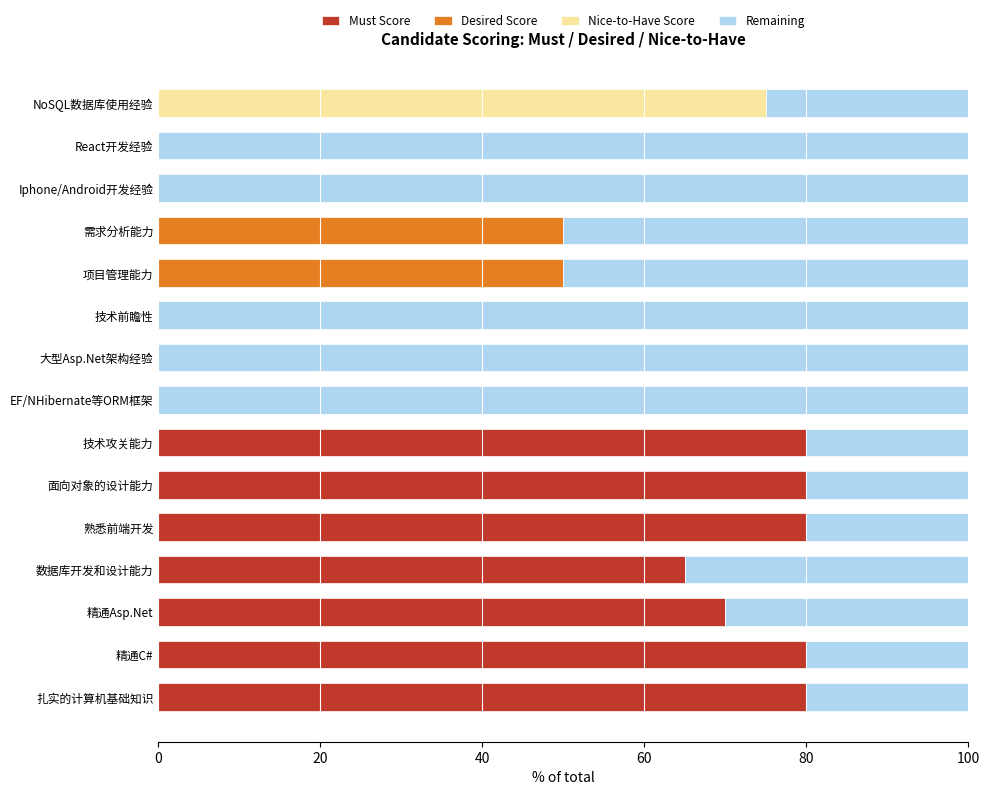

What is the total value across all series at 技术前瞻性?

100